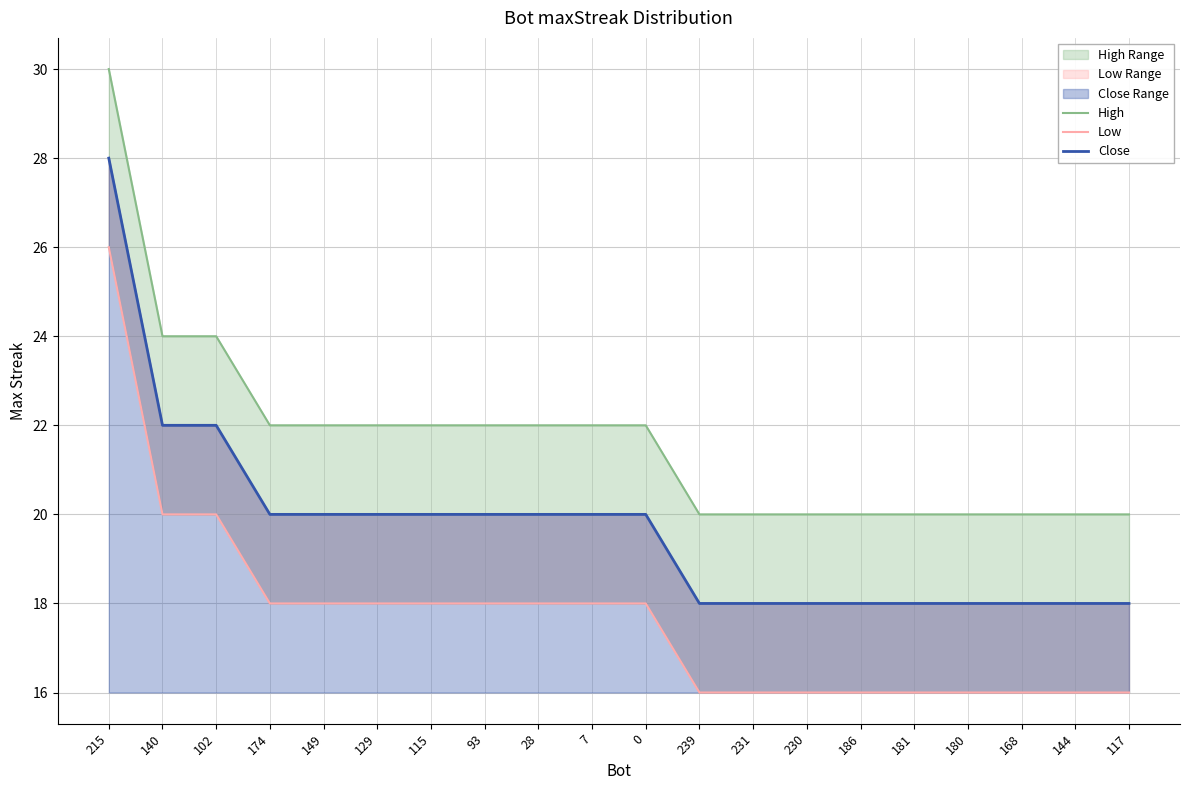

Which series has the widest spread of values?

High